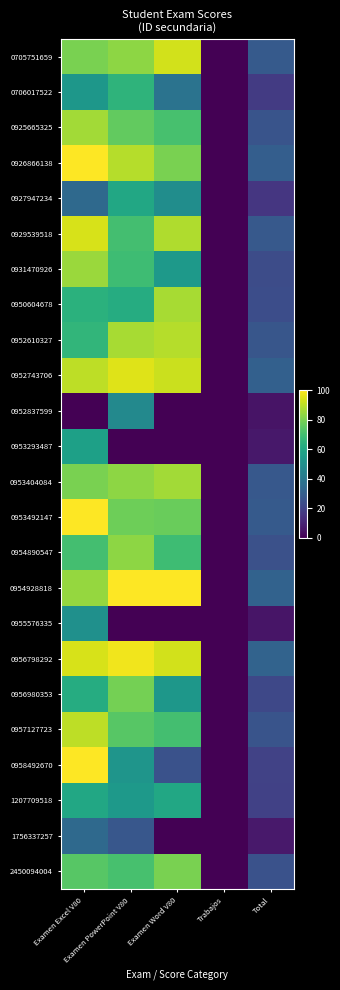

Is the value of 0954890547 at Trabajos greater than the value of 0953404084 at Examen PowerPoint V80?

No